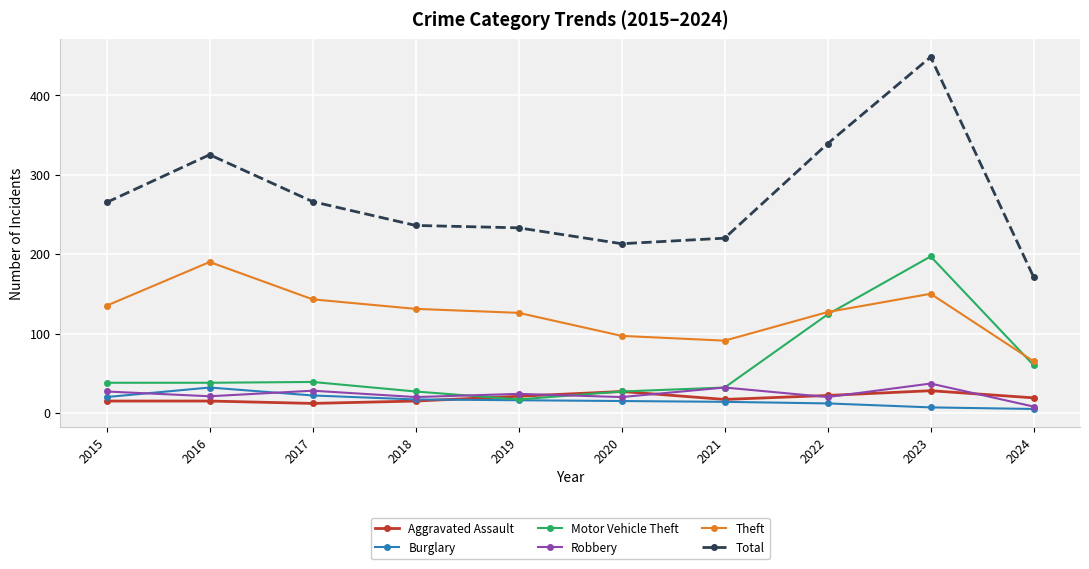

True or false: Theft and Robbery cross at least once.

False